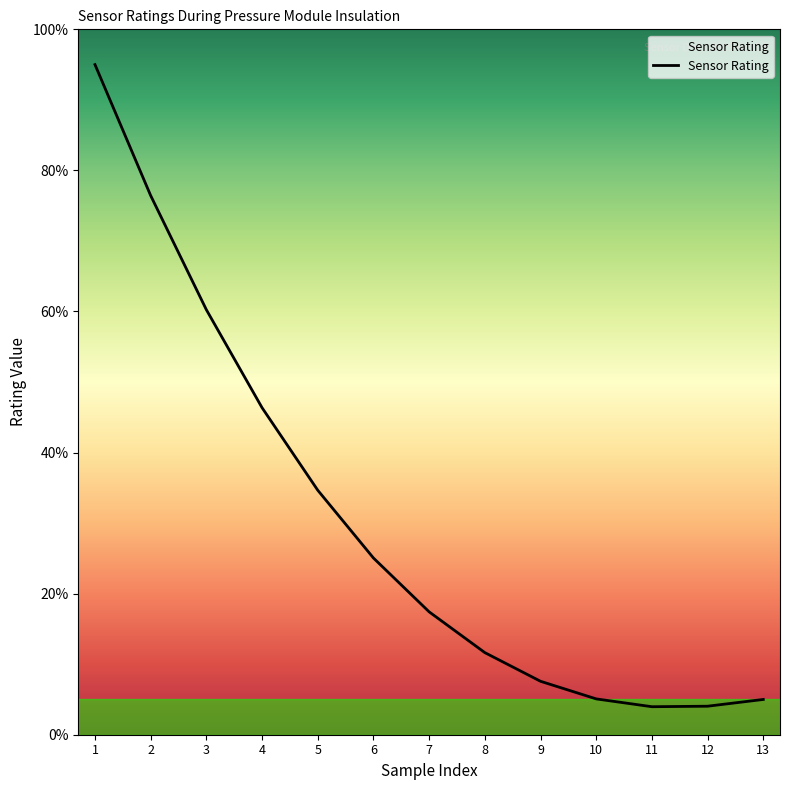

What is the greatest value displayed?

95.0